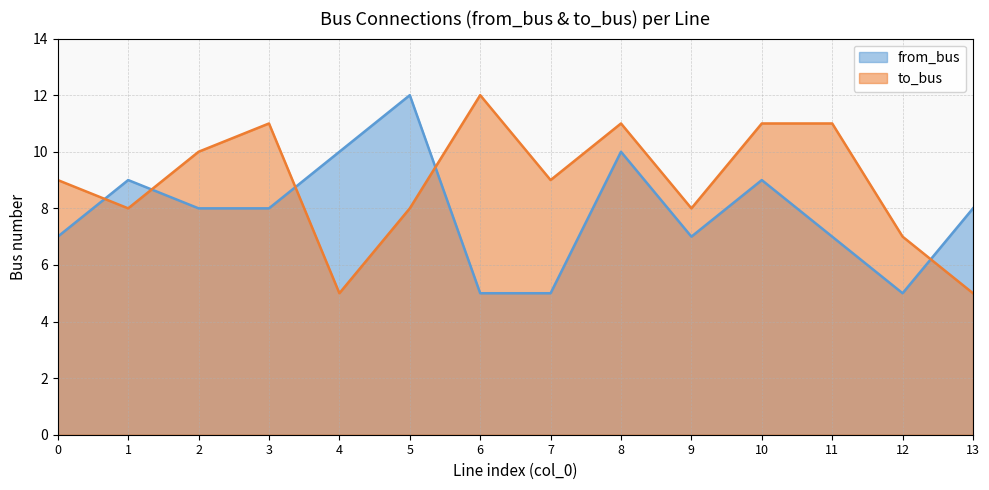

Rank the series by their maximum value, from highest to lowest.

to_bus, from_bus